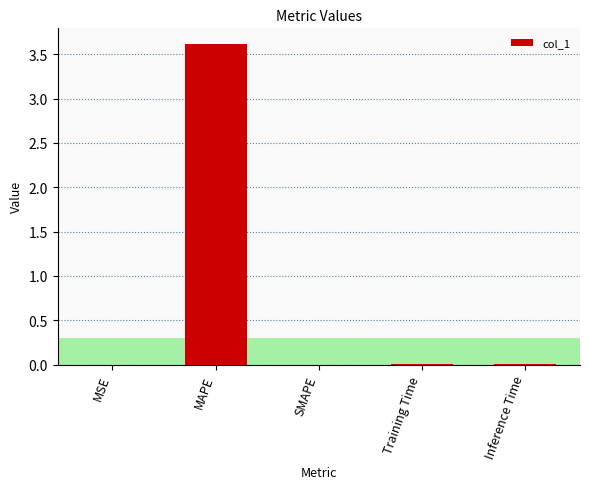

What is the sum of all values?

3.6